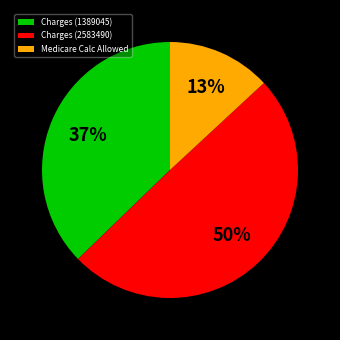

Is it true that Medicare Calc Allowed is 25% of the pie?

False